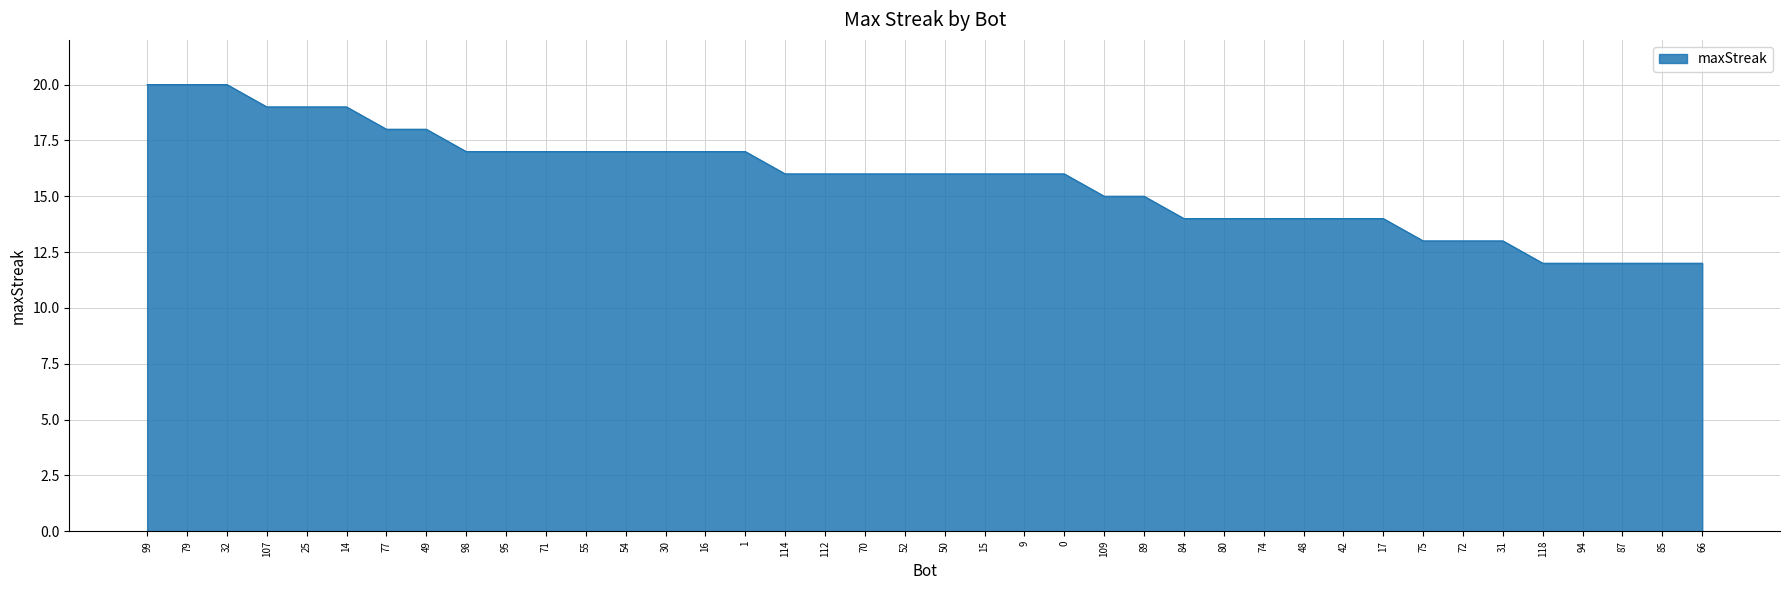

What is the smallest value displayed?

12